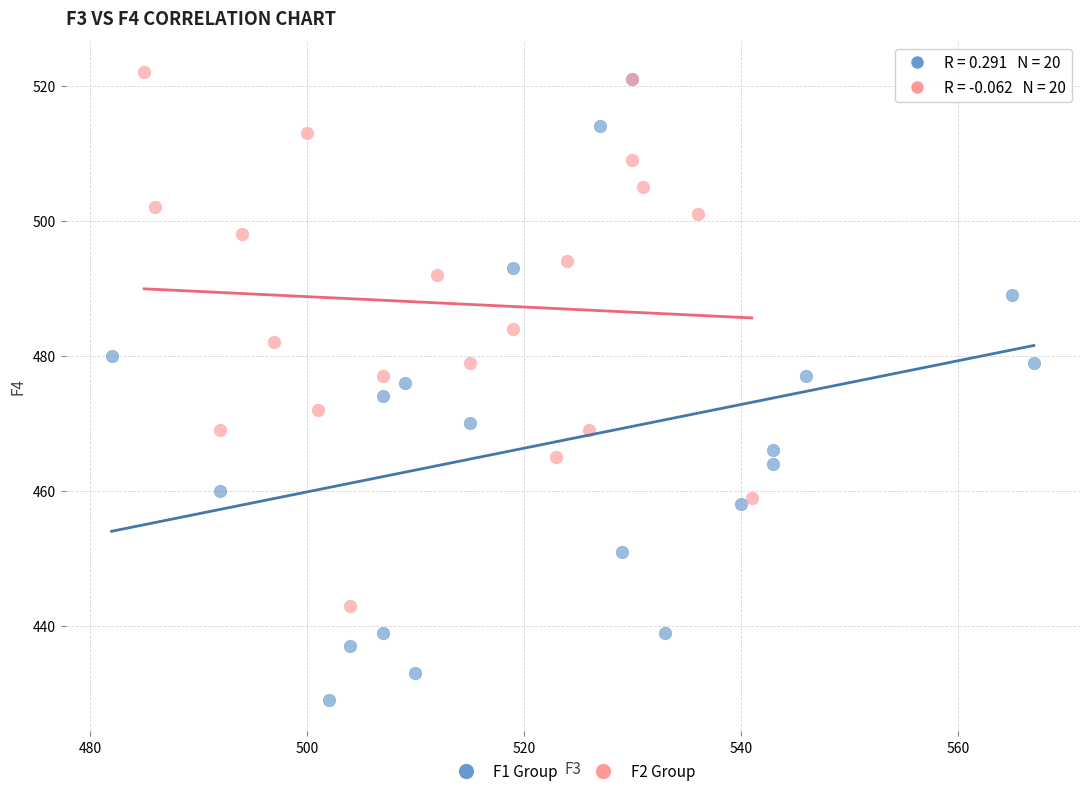

Which series has the largest Y range (max minus min)?

F1 Group